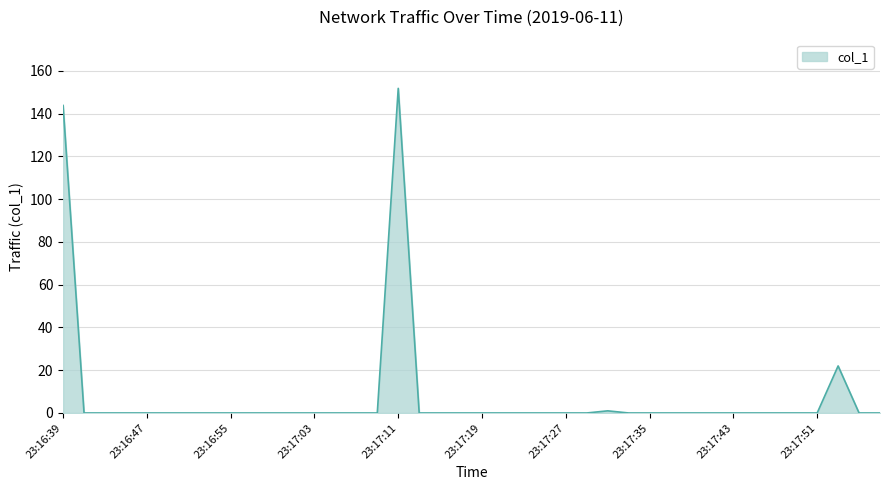

What is the maximum value shown in the chart?

151.8